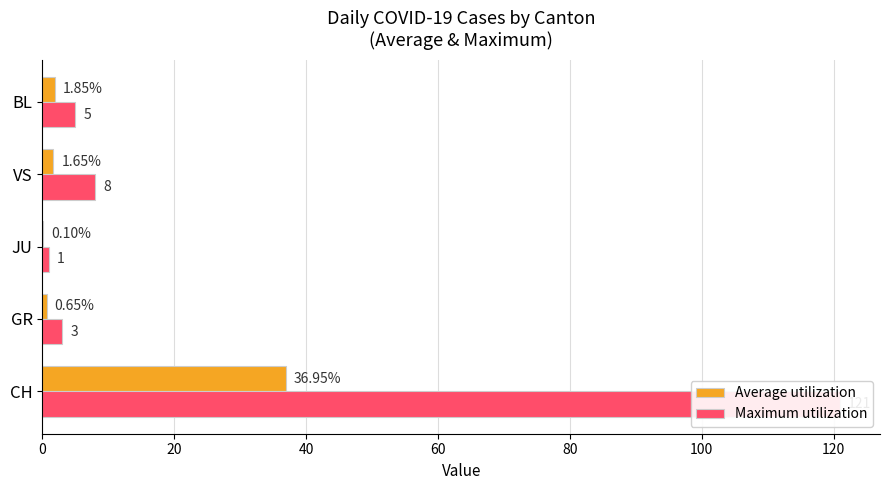

What is the sum of all Maximum utilization values?

138.0